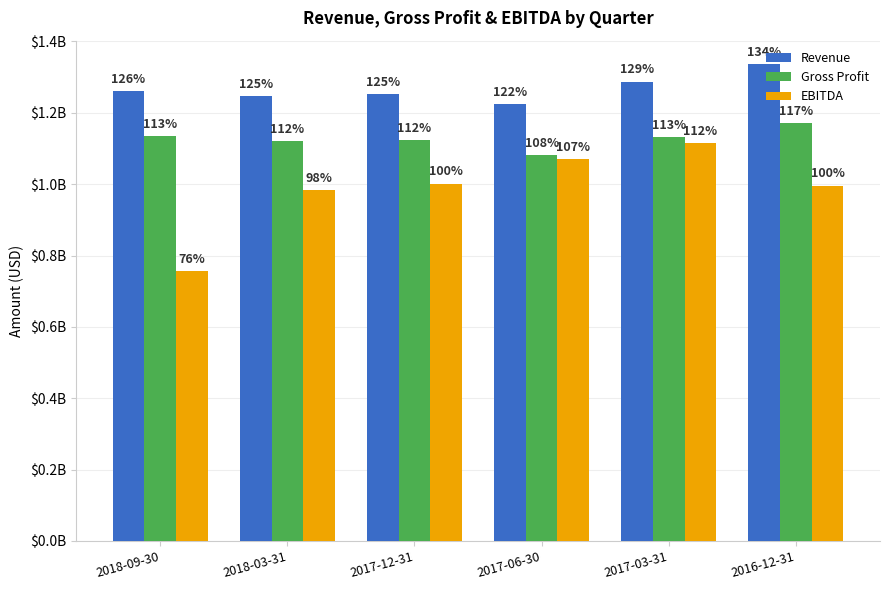

Read the Gross Profit value at 2017-03-31.

1130822000